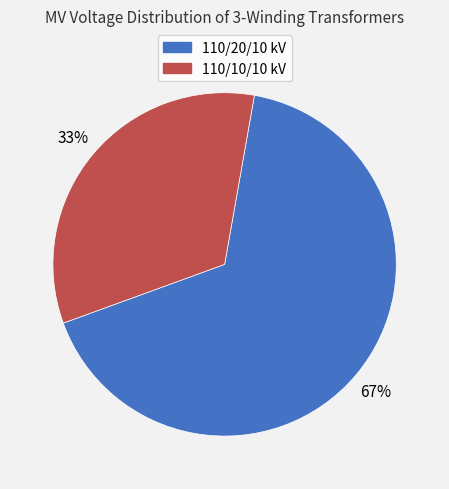

Which slice is the largest?

110/20/10 kV